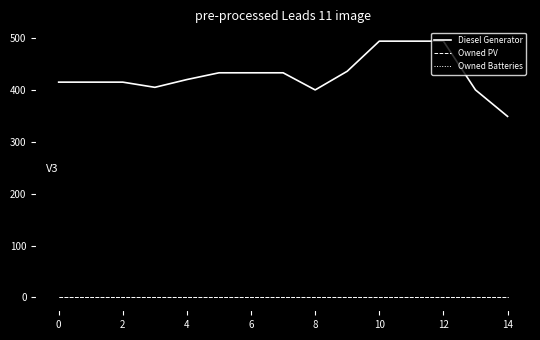

Does the chart display data point markers on the line(s)?

No